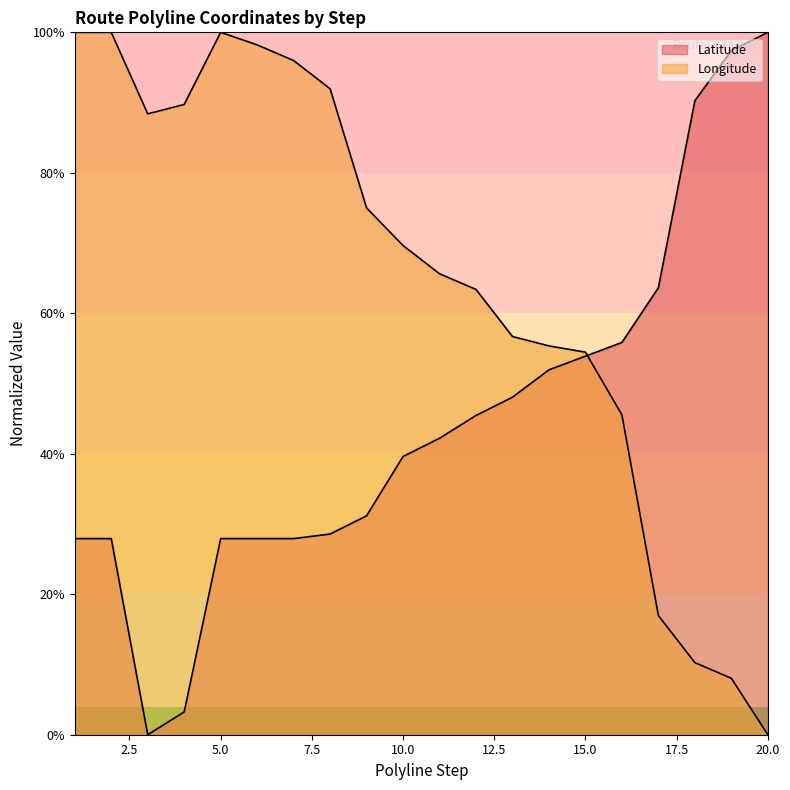

How many interior local peaks does the Longitude series have?

1